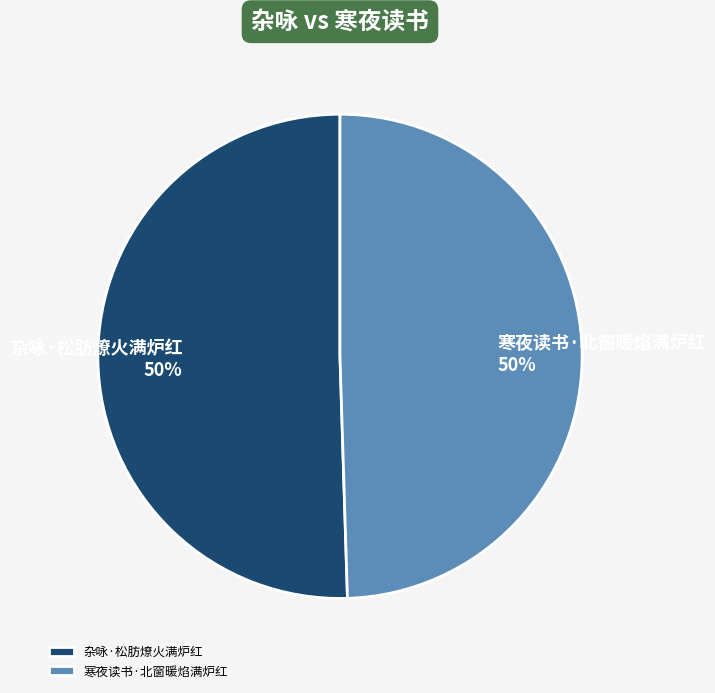

Approximately how many times larger is the value at 寒夜读书·北窗暖焰满炉红 compared to 杂咏·松肪燎火满炉红?

1.0